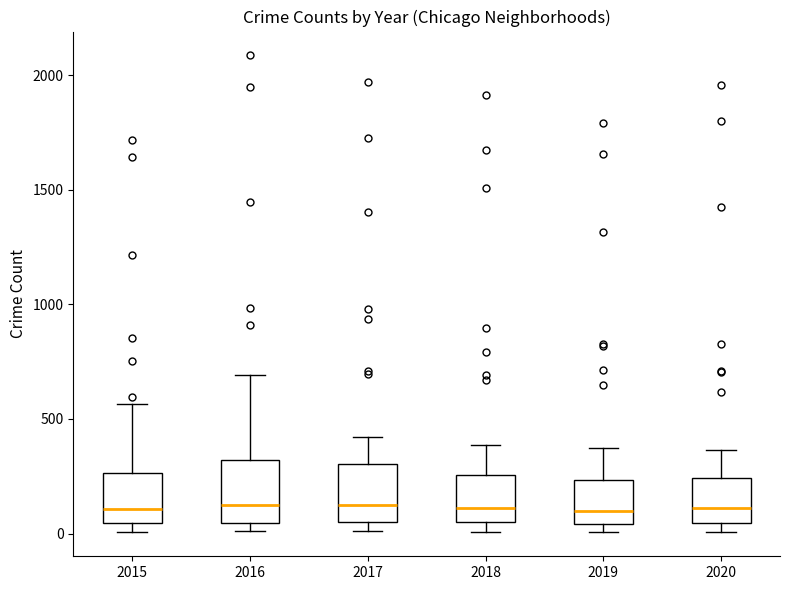

Where is the lower edge of the box at x = 2020 on the y-axis? The values are not printed on the chart, so give them approximately, as read against the axis.

50